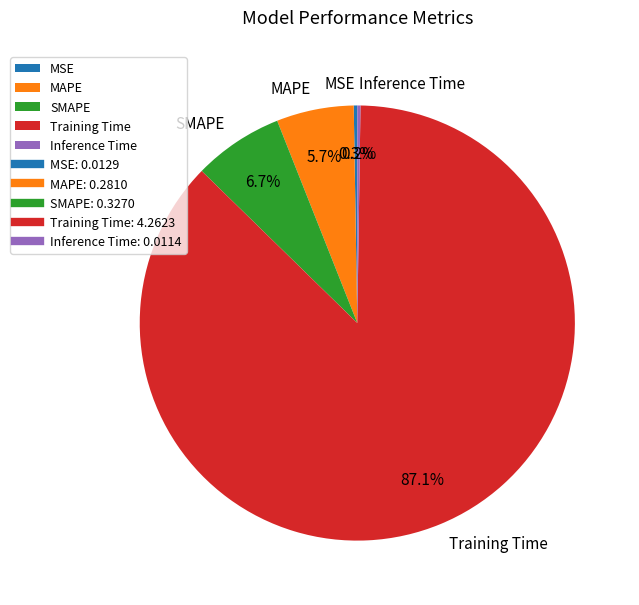

What is the total percentage of SMAPE and MAPE?

12.4%